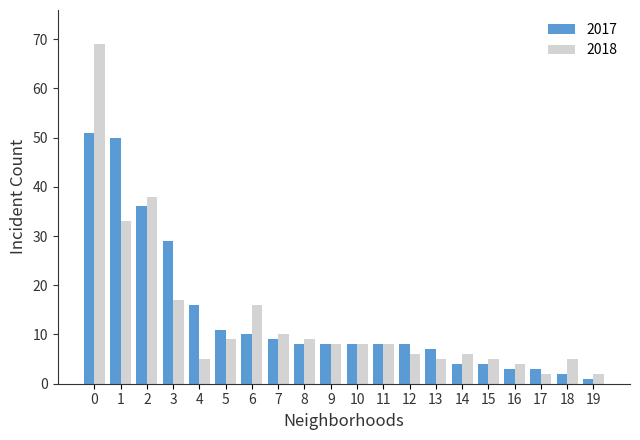

List the series in order of their peak value, lowest first.

2017, 2018